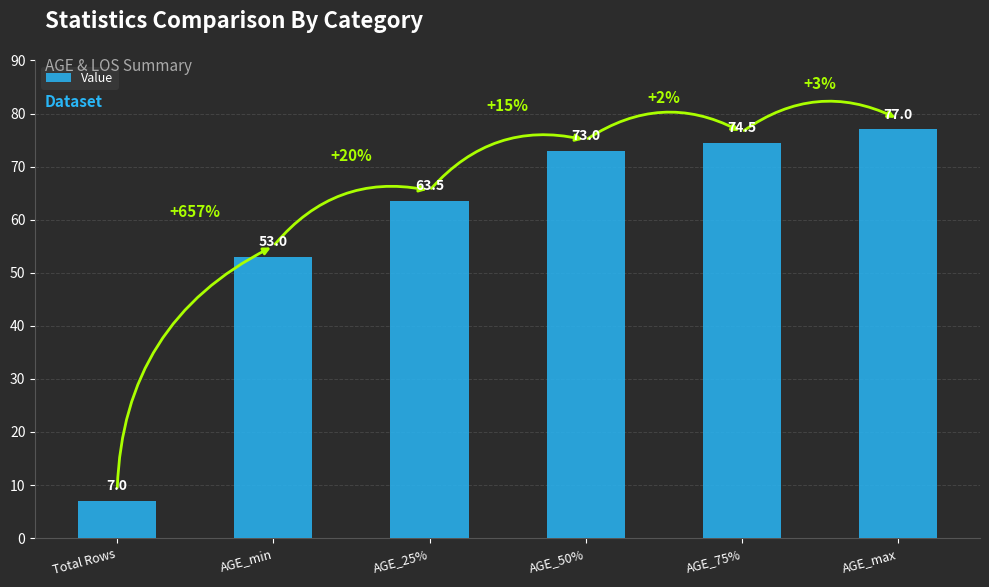

What is the label of the 6th bar from the right?

Total Rows